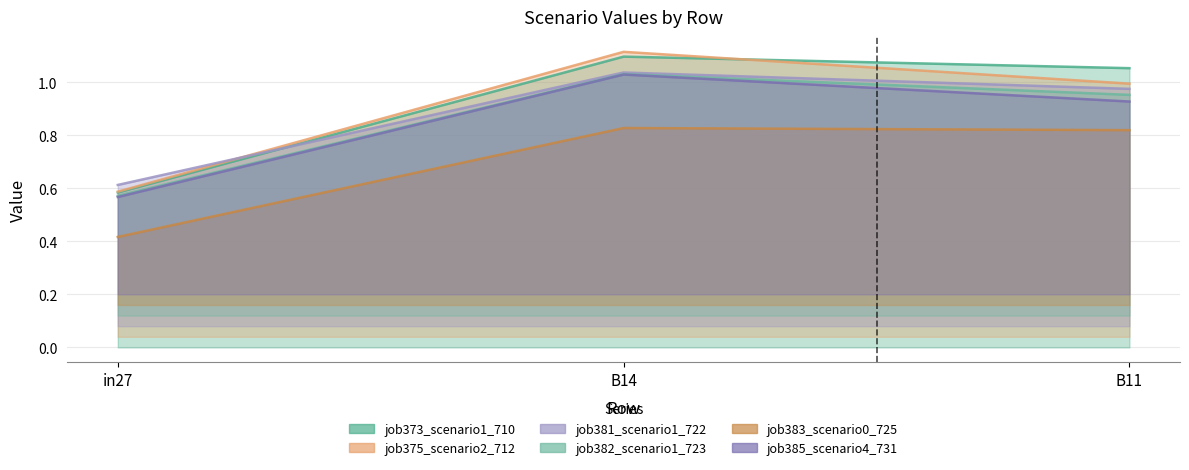

Between B14 and B11, which series saw the biggest shift?

job375_scenario2_712